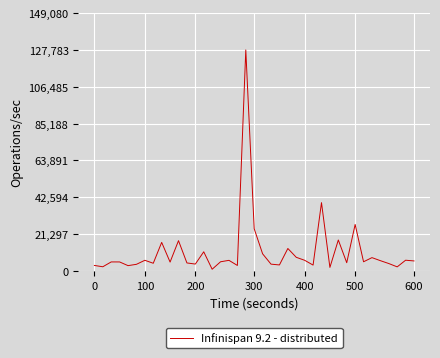

What is the difference between the maximum and minimum values?

126754